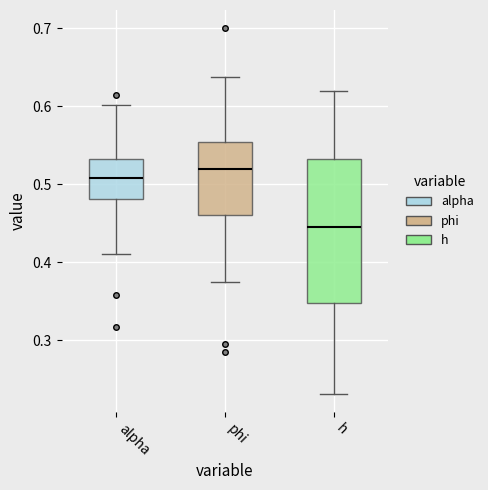

Which box's median line is the highest?

phi